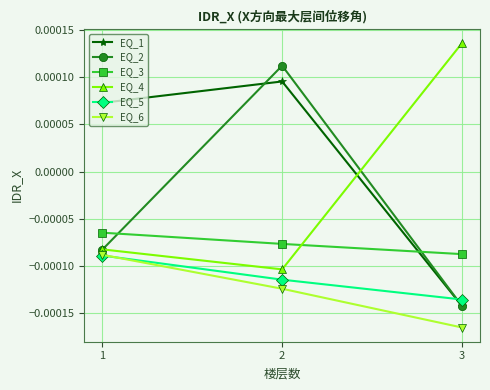

List the labels in order of EQ_5 value, largest first.

1, 2, 3